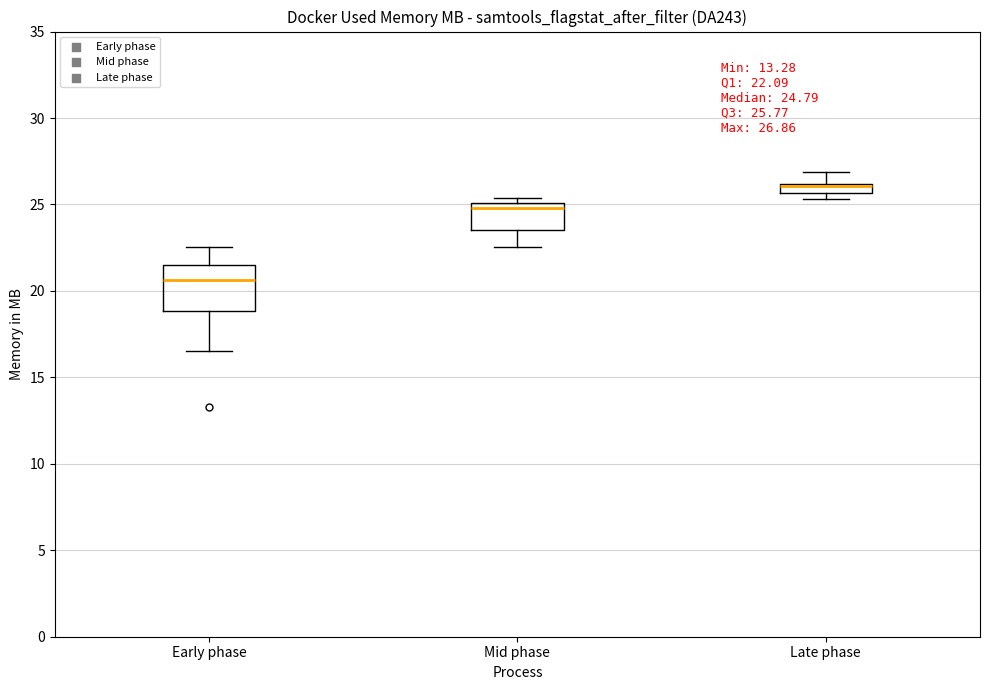

Which box's median line is the highest?

Late phase